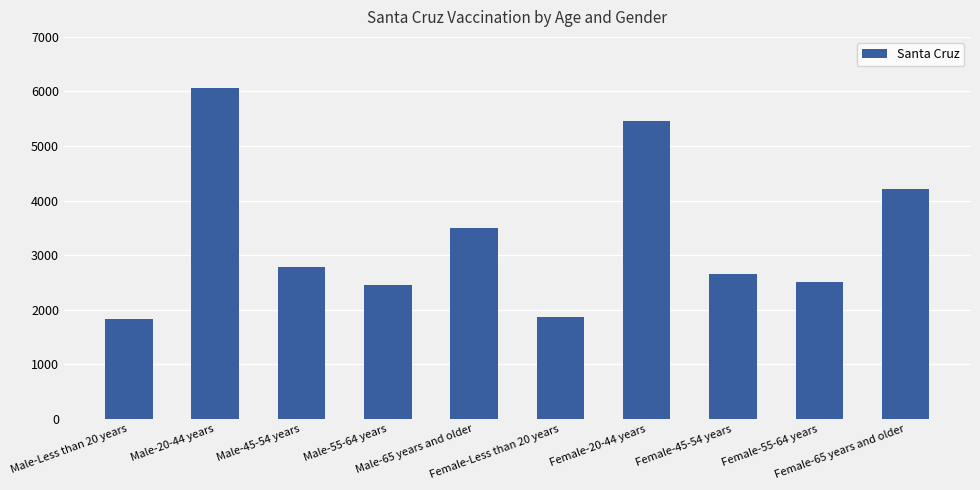

How many values are below 2785?

5